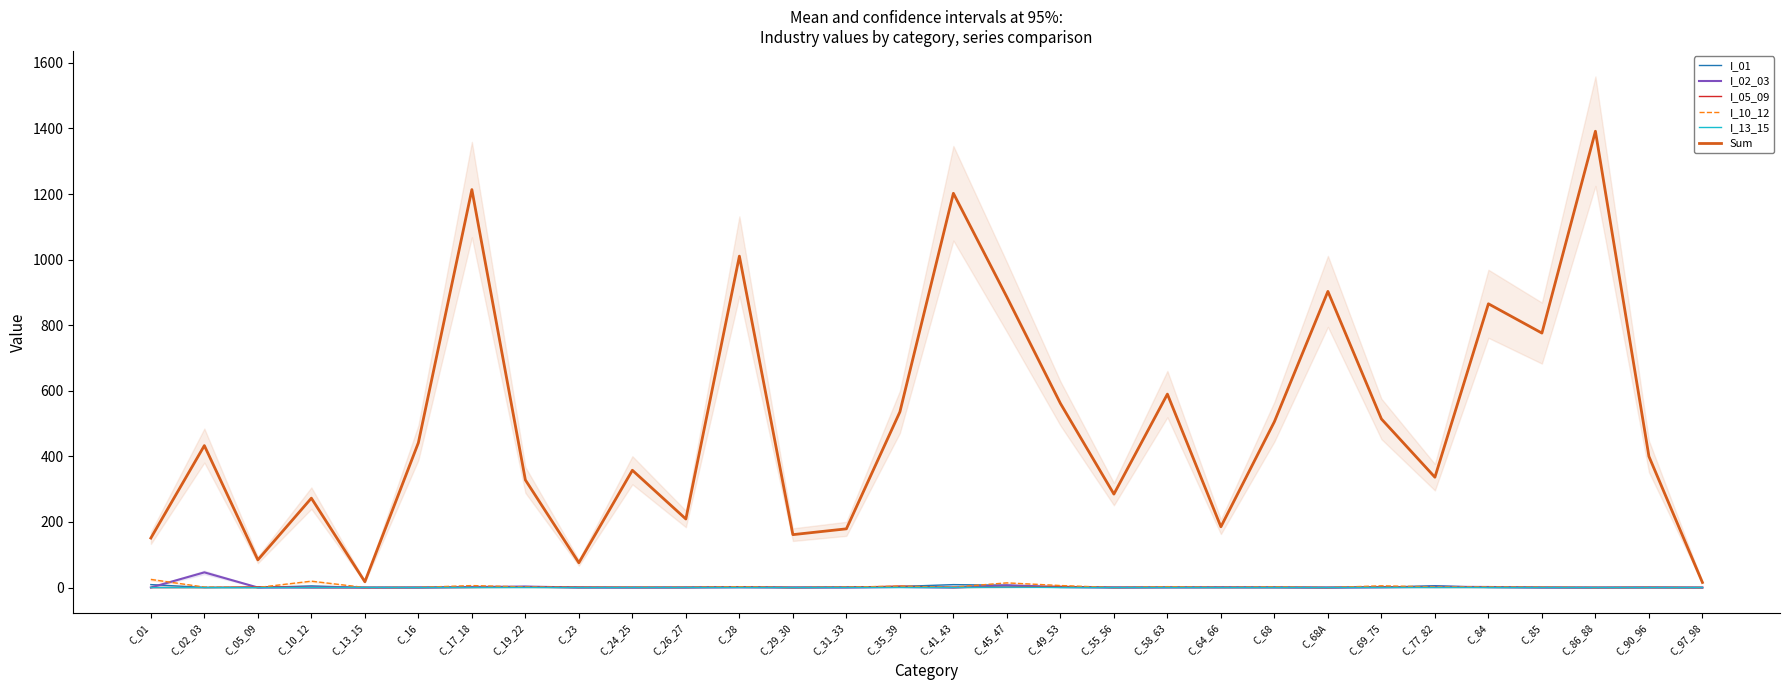

True or false: I_02_03 has more than 0 interior local peaks.

True